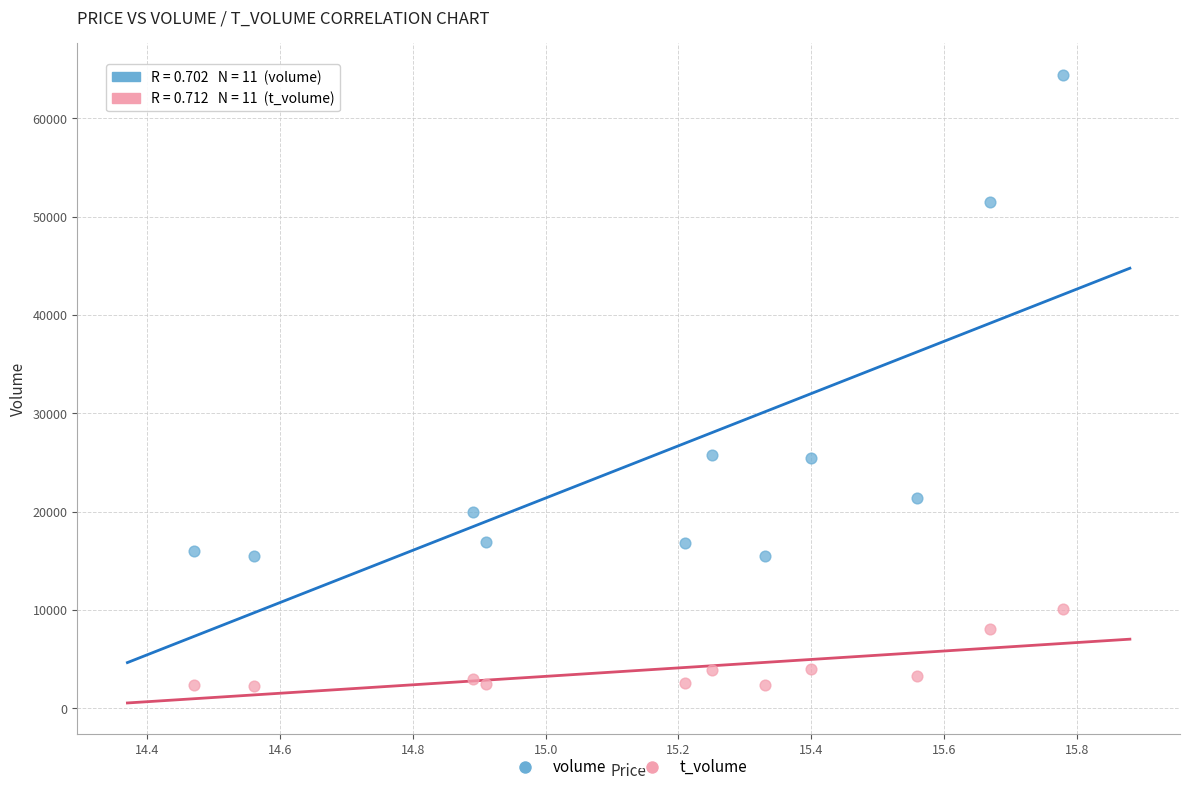

Which series reaches the minimum Y coordinate?

t_volume